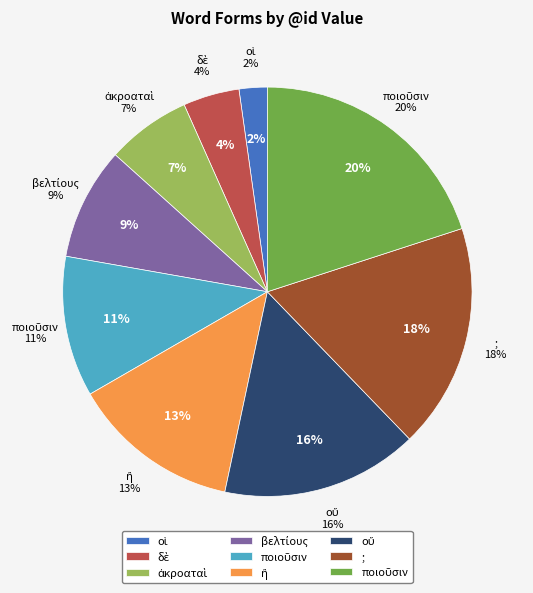

Which slice is the largest?

ποιοῦσιν